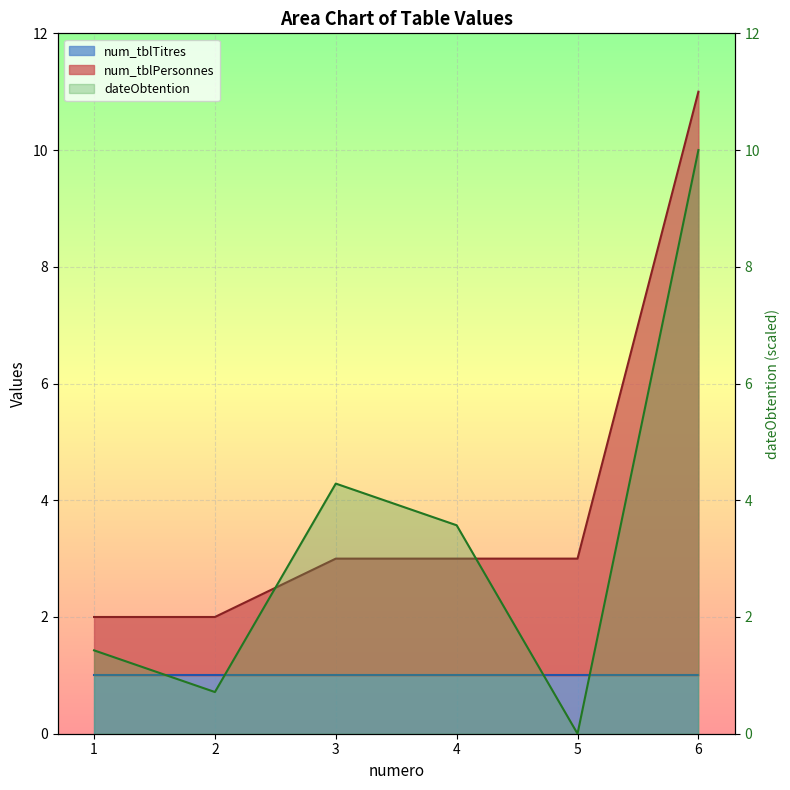

At how many categories does at least one series exceed 7?

1